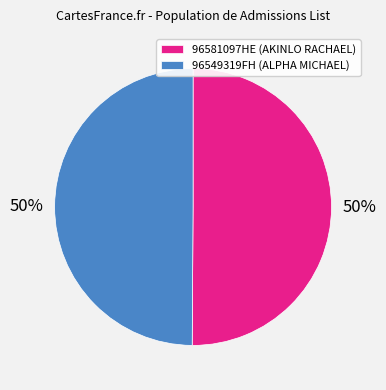

How many slices are in this pie chart?

2